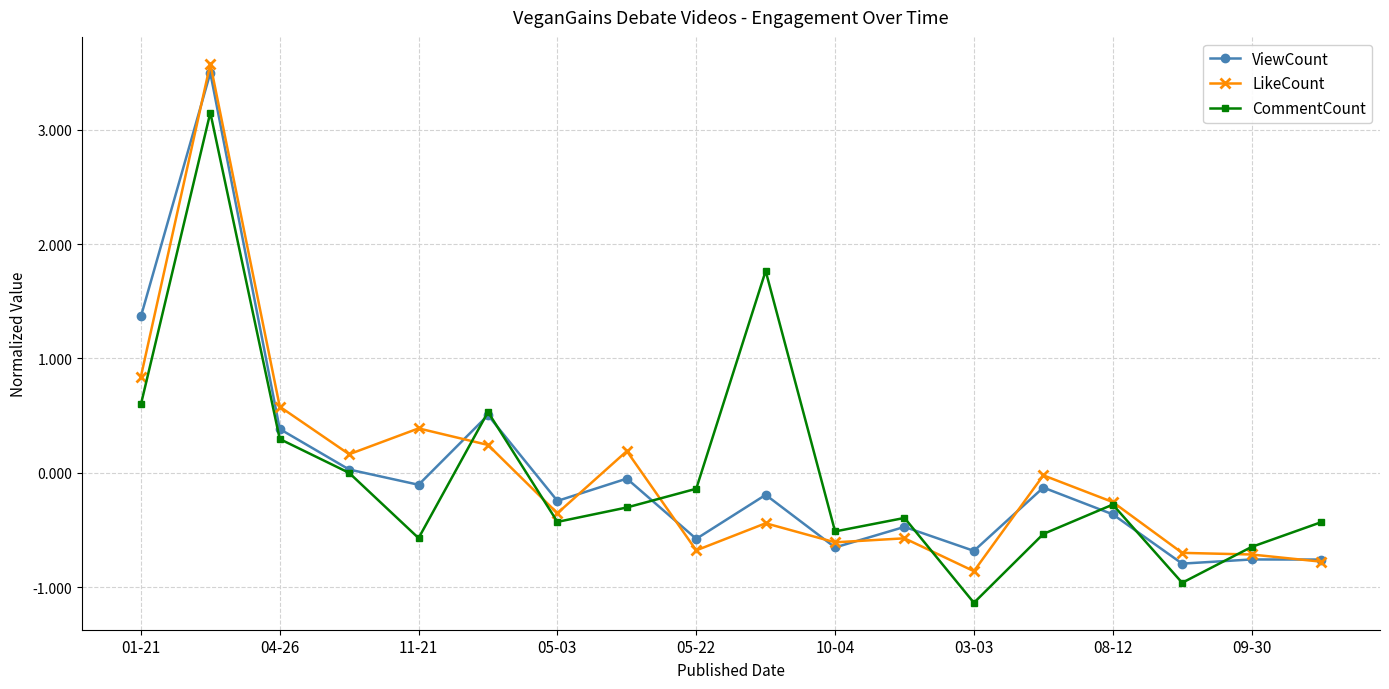

True or false: LikeCount has more than 0 points higher than both neighbors.

True